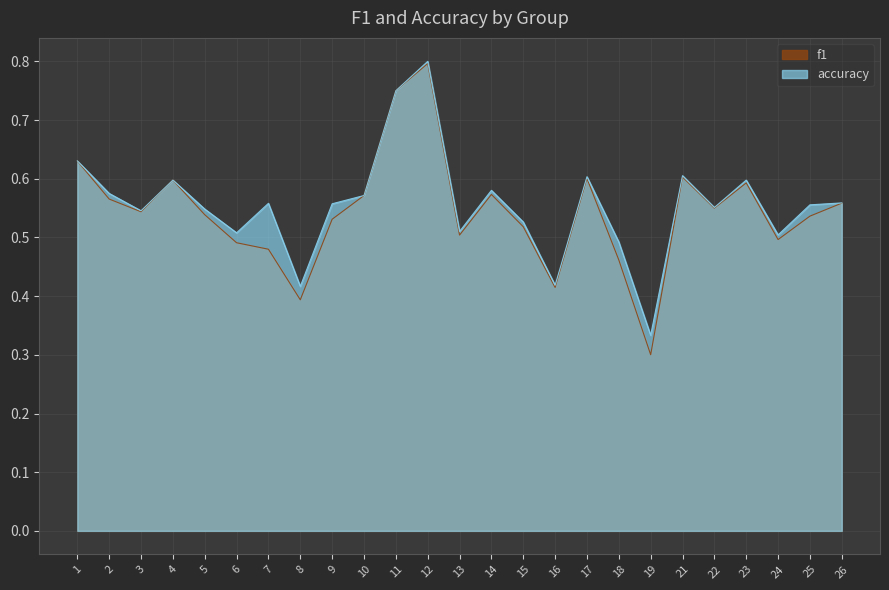

Which series has the largest total across all categories?

accuracy